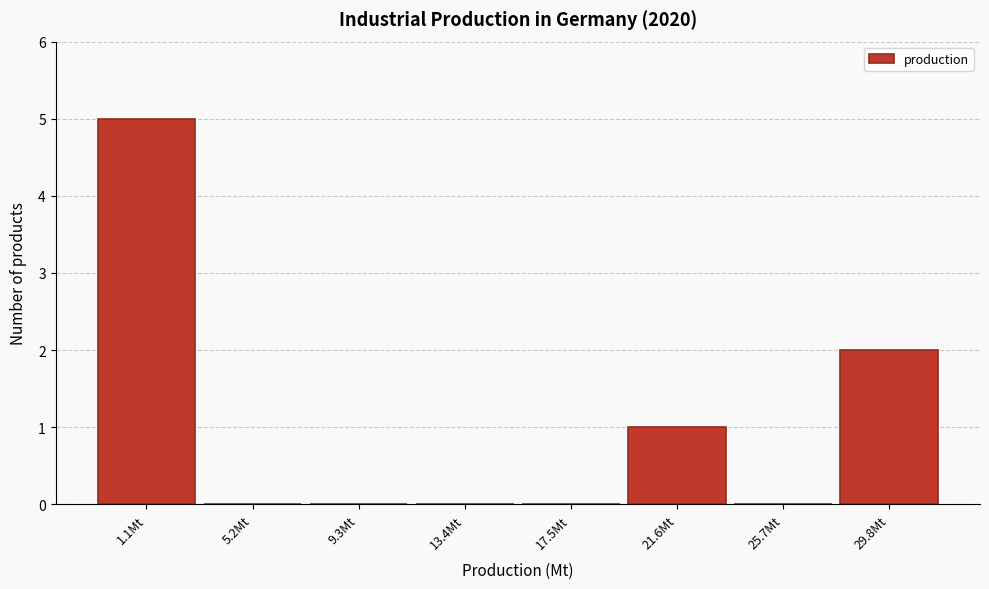

Reading left to right, transcribe all the data shown in this chart.

1.1Mt=5	5.2Mt=0	9.3Mt=0	13.4Mt=0	17.5Mt=0	21.6Mt=1	25.7Mt=0	29.8Mt=2